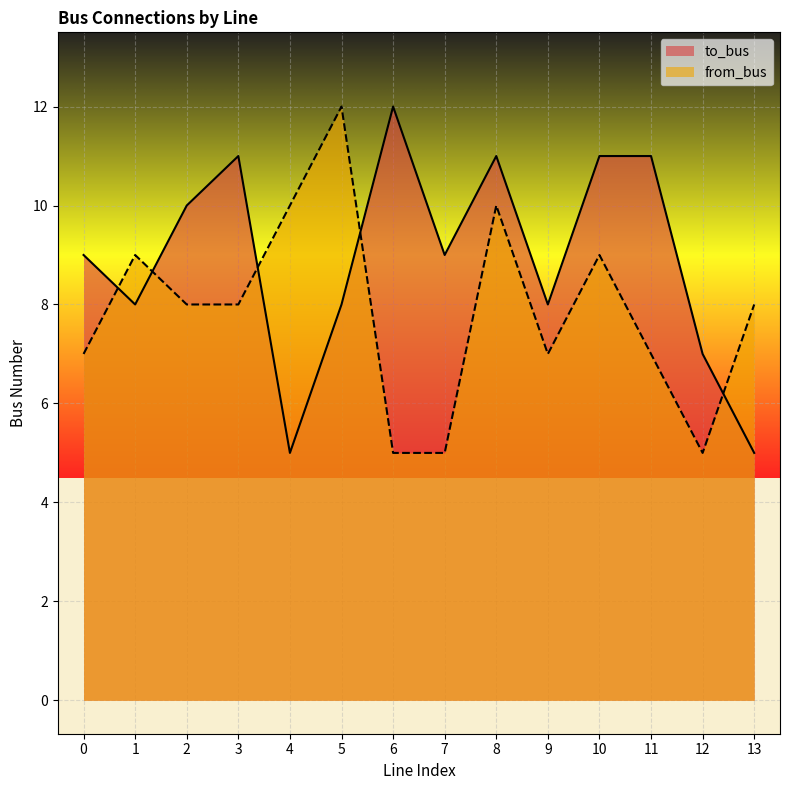

Count the from_bus values in the range 7 to 9.

8